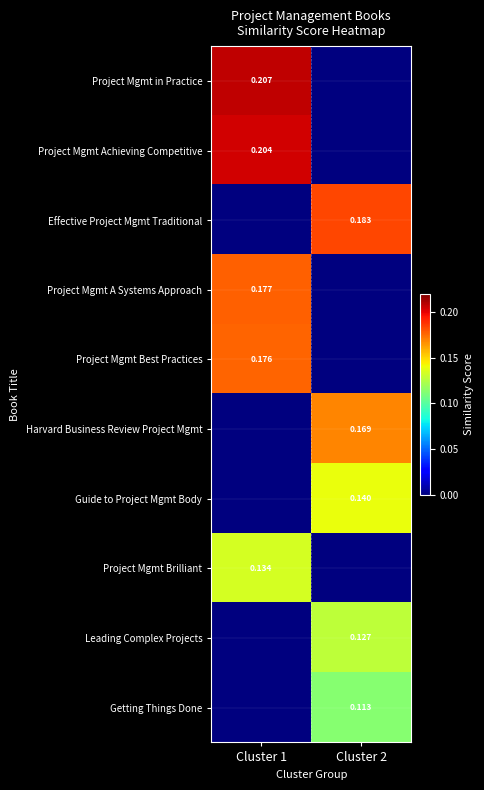

At which category is the sum across all series the highest?

Cluster 1